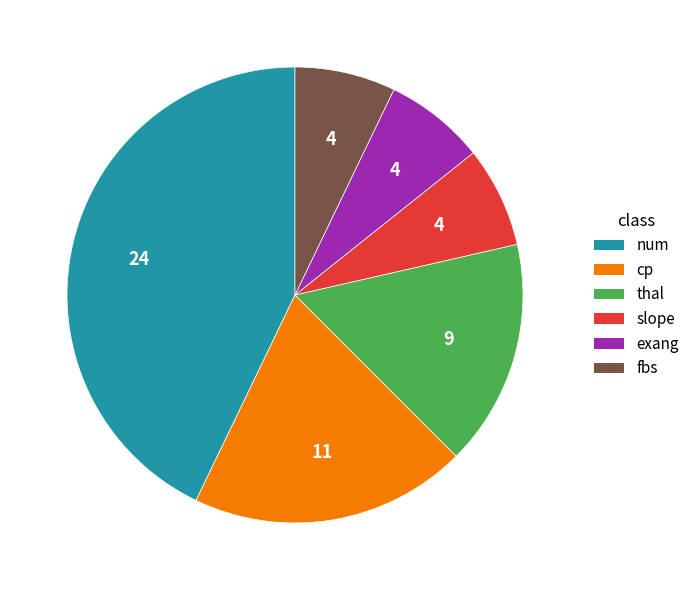

Which slice is the largest?

num